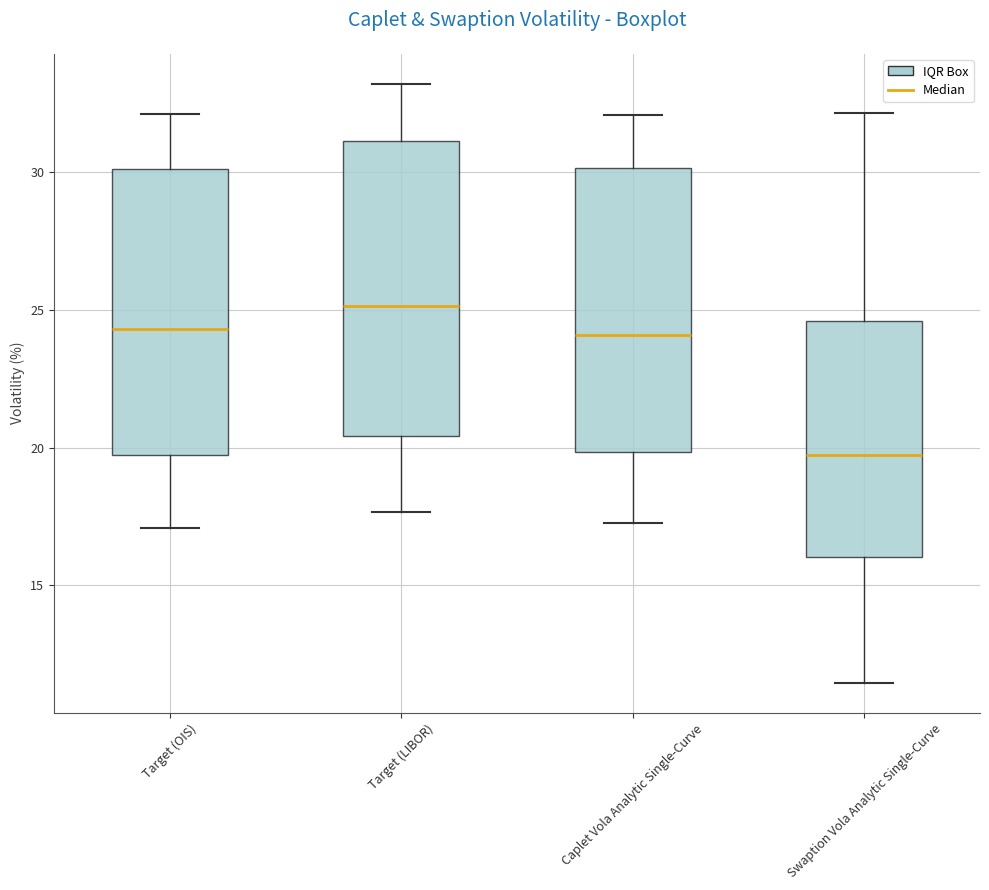

Reading left to right, transcribe this box plot: for each box, give where its median line is, the range the box spans, and where its two whiskers end, as read against the y-axis. The values are not printed on the chart, so give them approximately, as read against the axis.

Target (OIS): median 24.5, box 19.5 to 30.0, whiskers 17.0 to 32.0
Target (LIBOR): median 25.0, box 20.5 to 31.0, whiskers 17.5 to 33.0
Caplet Vola Analytic Single-Curve: median 24.0, box 20.0 to 30.0, whiskers 17.5 to 32.0
Swaption Vola Analytic Single-Curve: median 19.5, box 16.0 to 24.5, whiskers 11.5 to 32.0